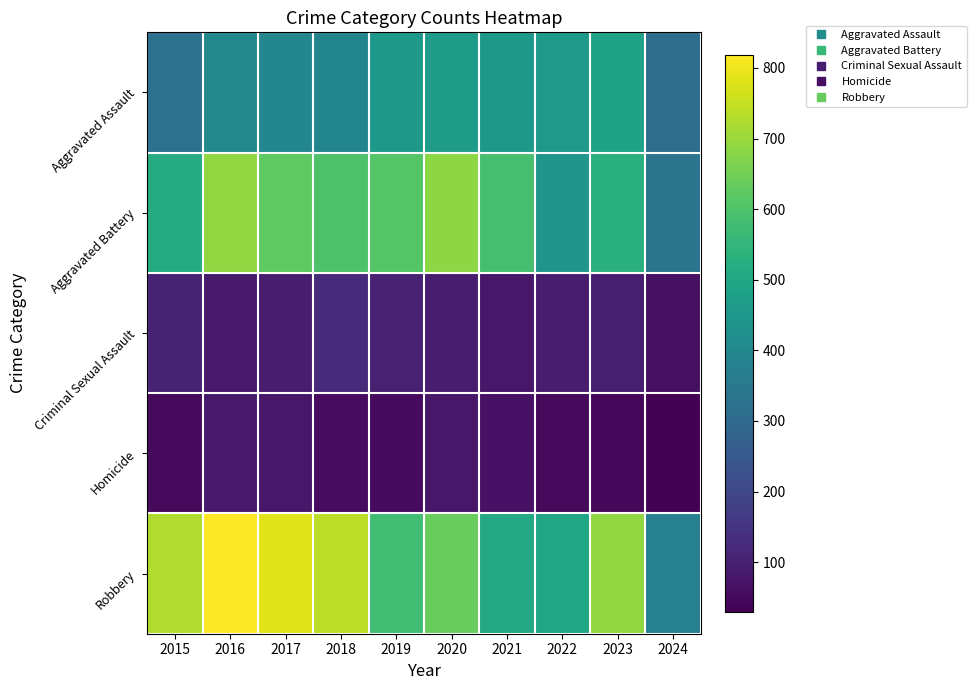

Which series has the largest total across all categories?

Robbery